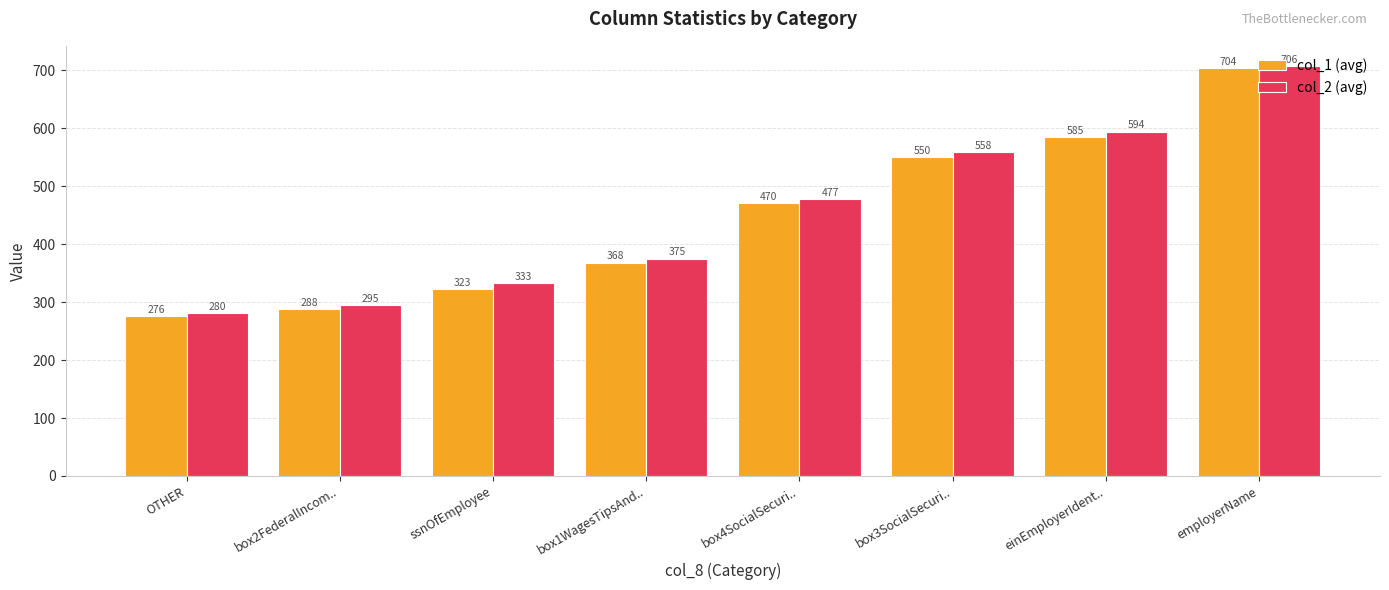

Rank the series by their average value, from lowest to highest.

col_1 (avg), col_2 (avg)